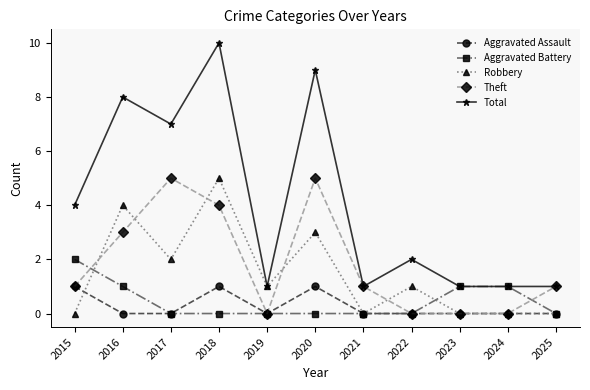

What is the total value across all series at 2024?

2